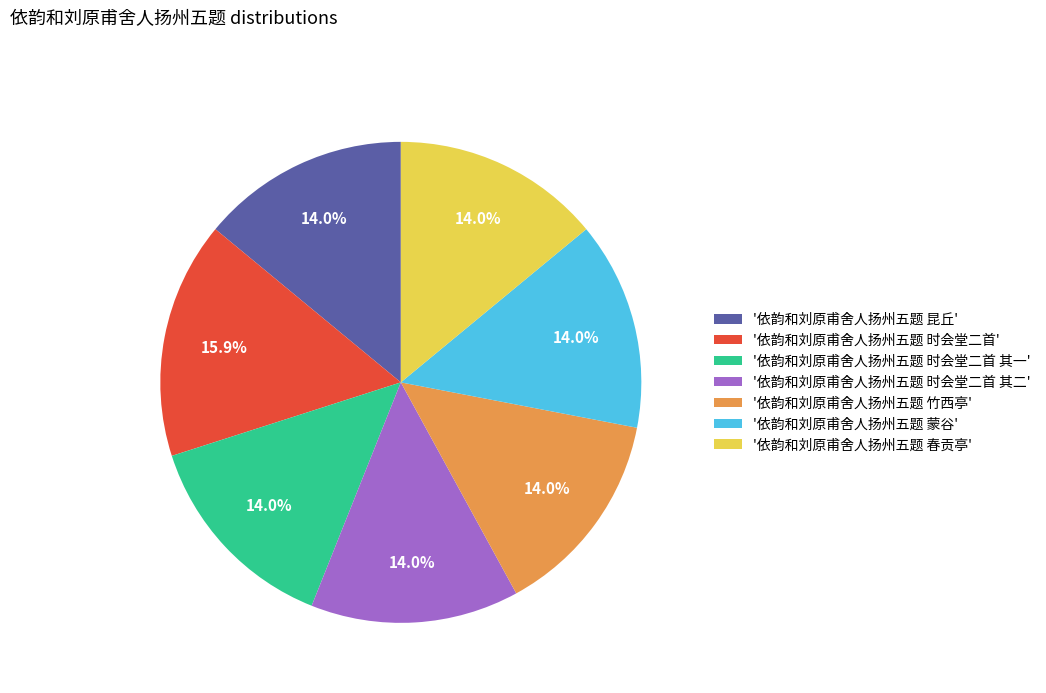

How many segments does this pie chart have?

7